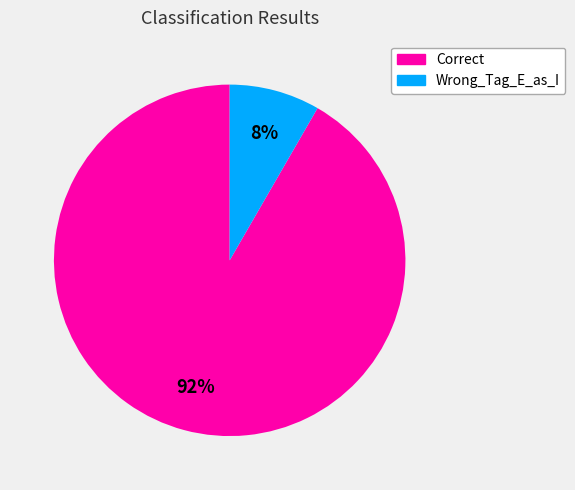

Is it true that Correct is 99% of the pie?

False